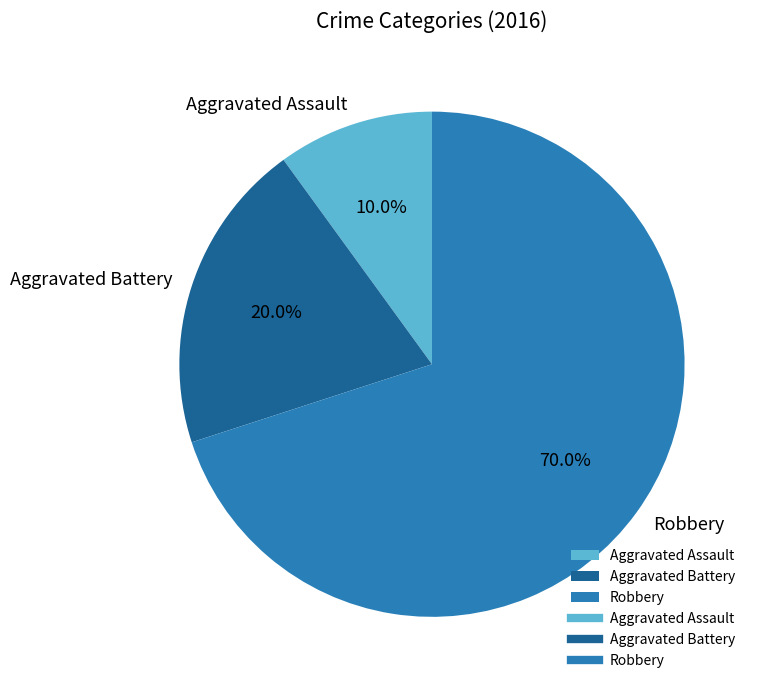

Between Robbery and Aggravated Assault, which is larger?

Robbery